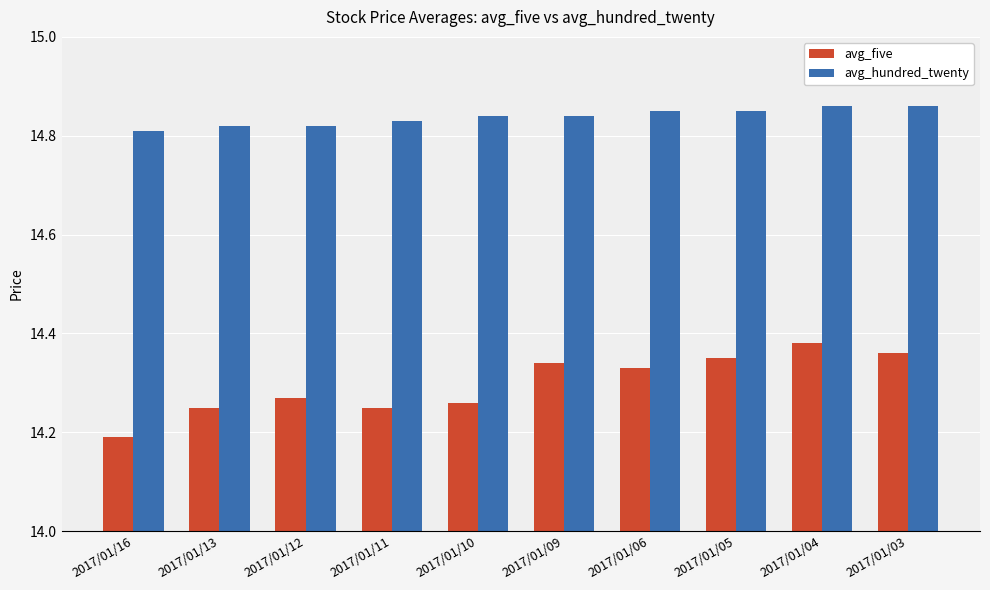

Is it true that avg_five equals 14.2 at 2017/01/11?

True